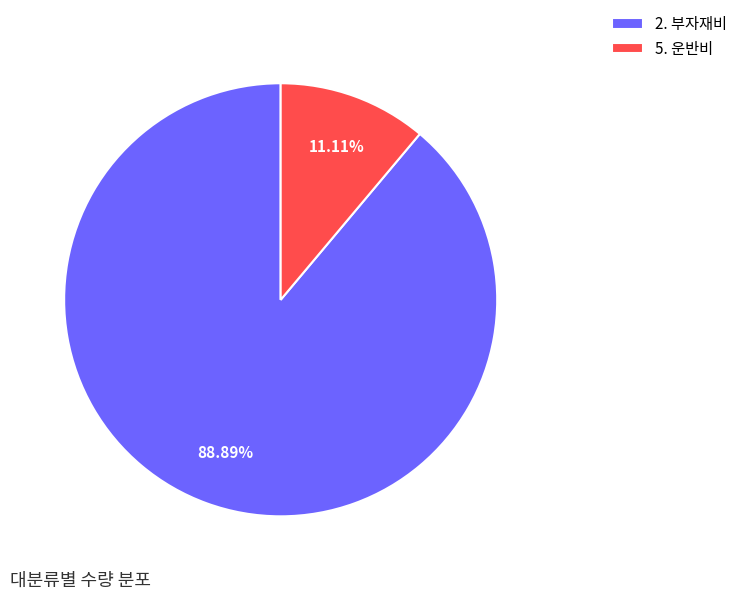

Rank the categories by value from lowest to highest.

5. 운반비, 2. 부자재비